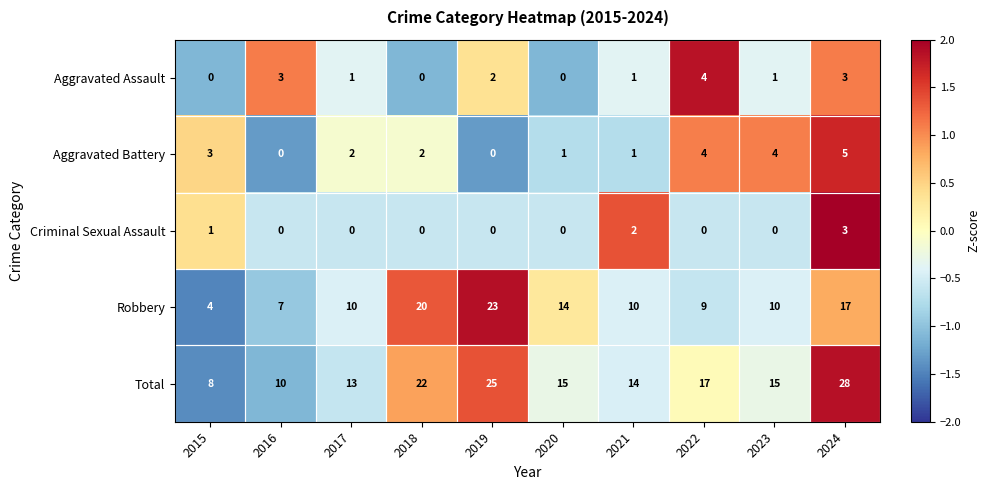

What is the difference between the maximum and second lowest values in the Robbery series?

16